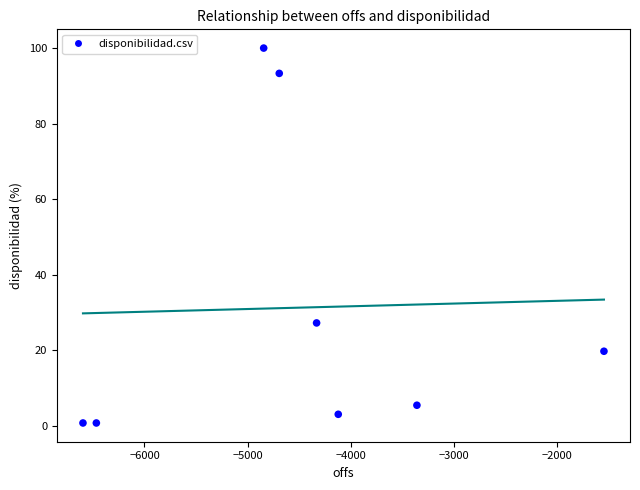

What Y value in the scatter plot is closest to 50?

27.2